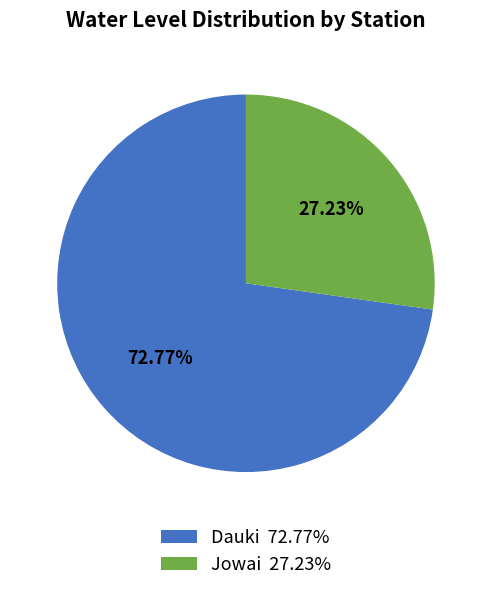

The Jowai slice represents 27% of the pie. True or false?

True